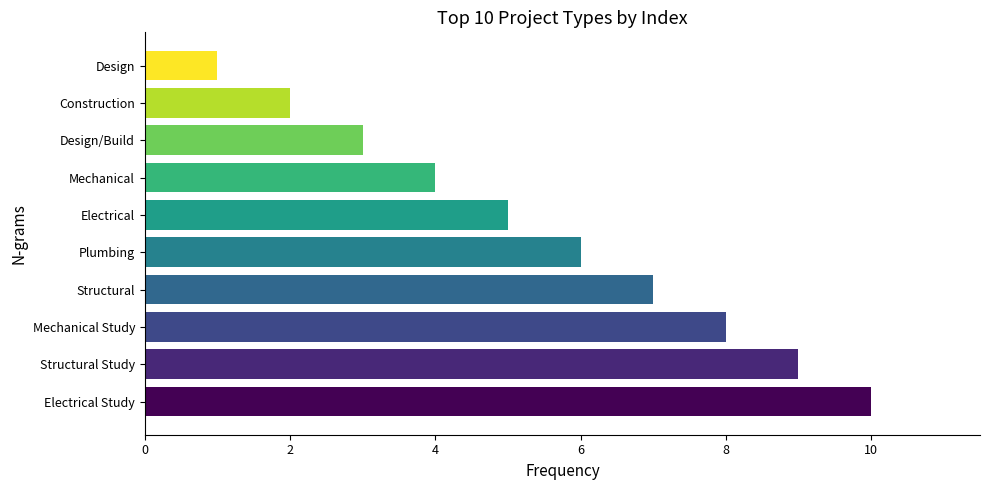

What is the difference between the second highest and second lowest values?

7